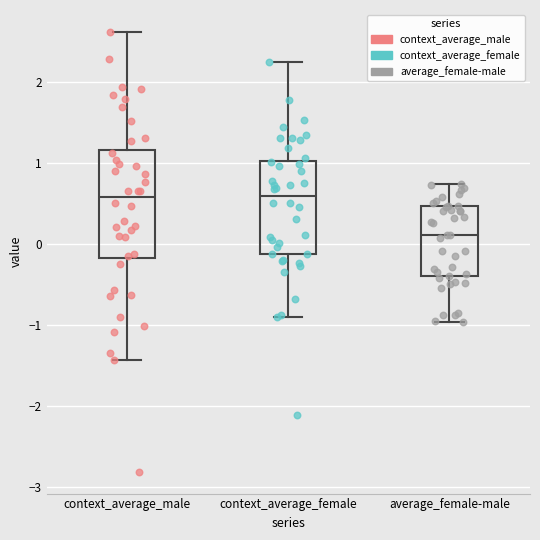

Reading left to right, transcribe this box plot: for each box, give where its median line is, the range the box spans, and where its two whiskers end, as read against the y-axis. The values are not printed on the chart, so give them approximately, as read against the axis.

context_average_male: median 0.6, box -0.2 to 1.2, whiskers -1.4 to 2.6
context_average_female: median 0.6, box -0.1 to 1.0, whiskers -0.9 to 2.2
average_female-male: median 0.1, box -0.4 to 0.5, whiskers -1.0 to 0.7